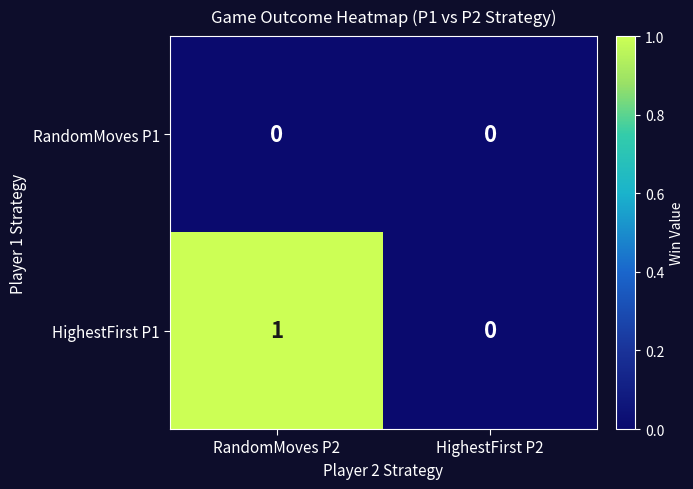

How many categories are shown in the chart?

2